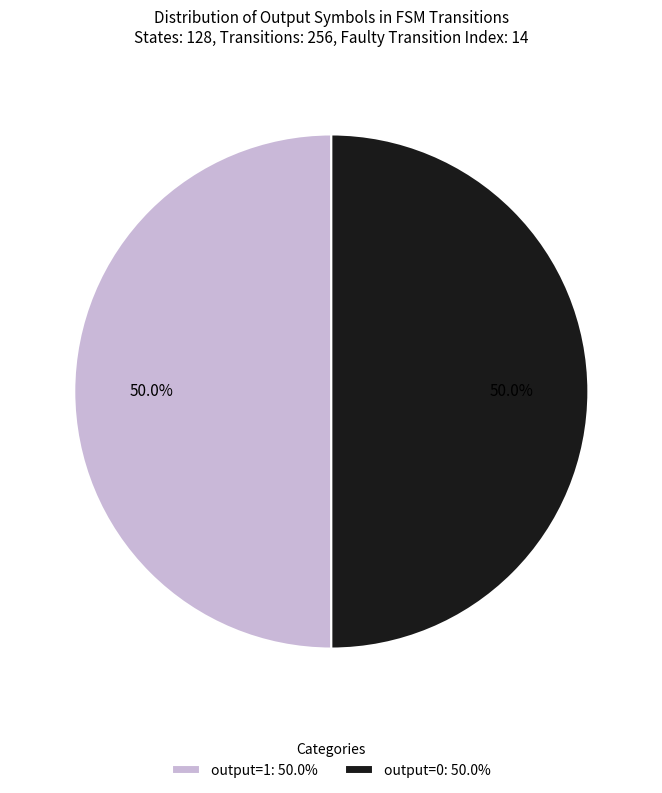

What portion of the pie excludes output=1: 50.0%?

50.0%